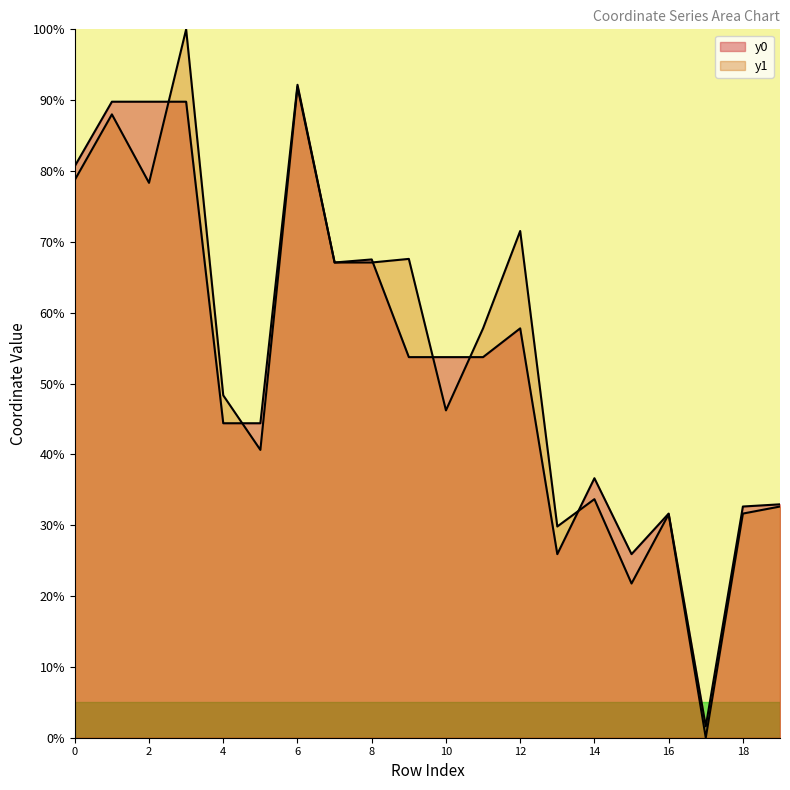

What is the difference between the y1 values at 4 and 18?

16.7